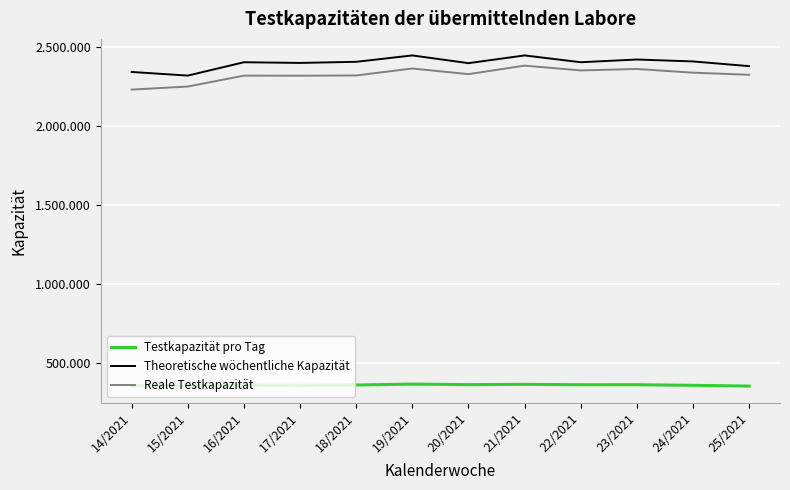

True or false: Testkapazität pro Tag has a value of 357471.0 at 17/2021.

True